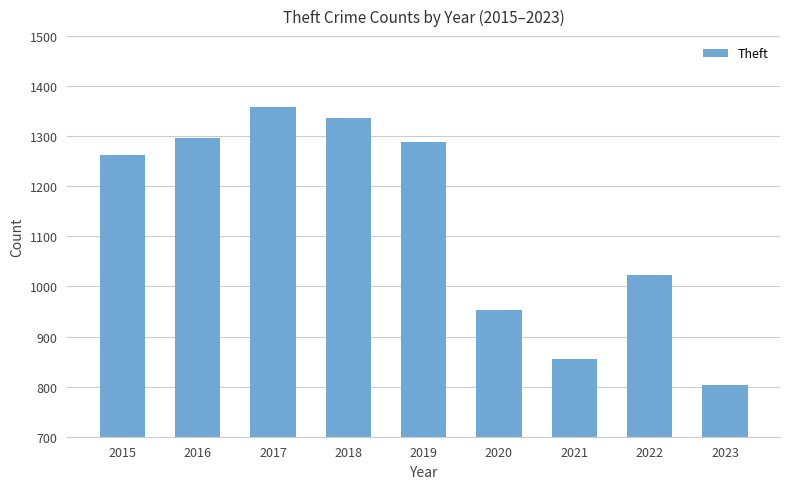

Reading left to right, transcribe all the data shown in this chart.

2015=1263	2016=1297	2017=1359	2018=1337	2019=1288	2020=954	2021=856	2022=1023	2023=803